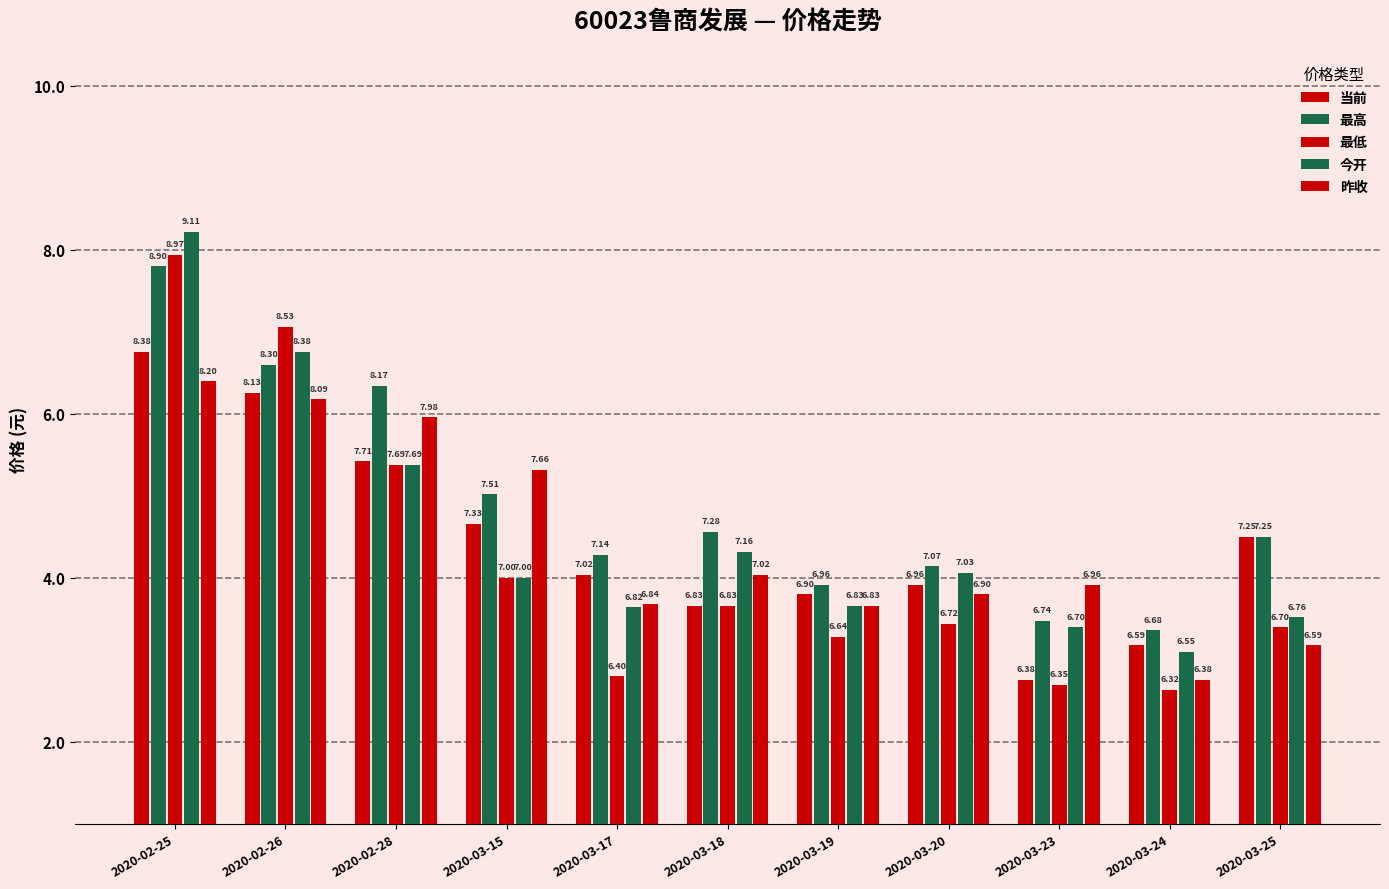

What is the sum of the 昨收 values at 2020-03-19 and 2020-03-18?

13.8